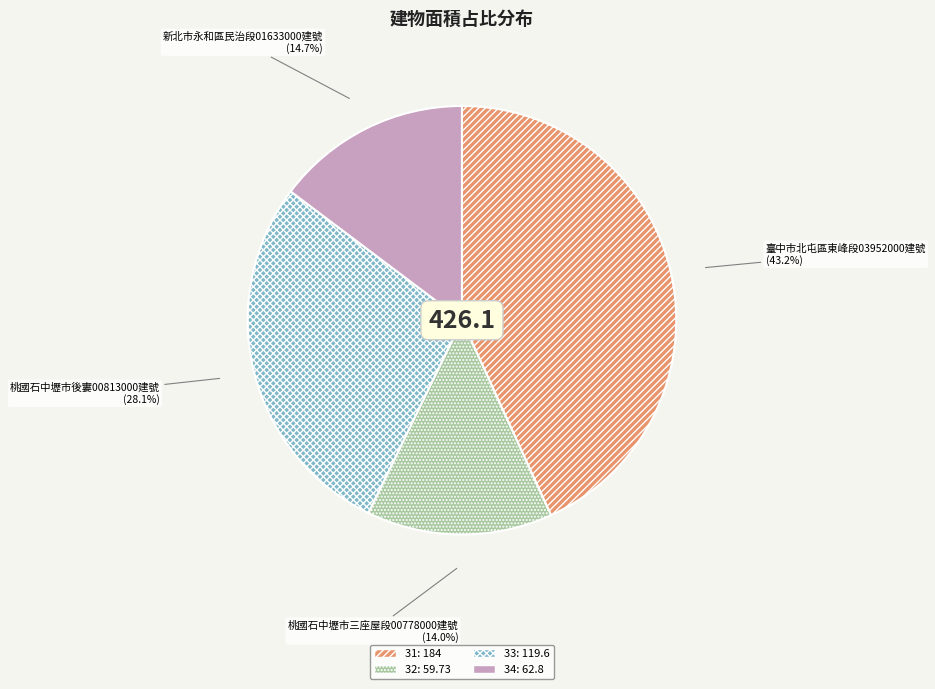

How many segments does this pie chart have?

4